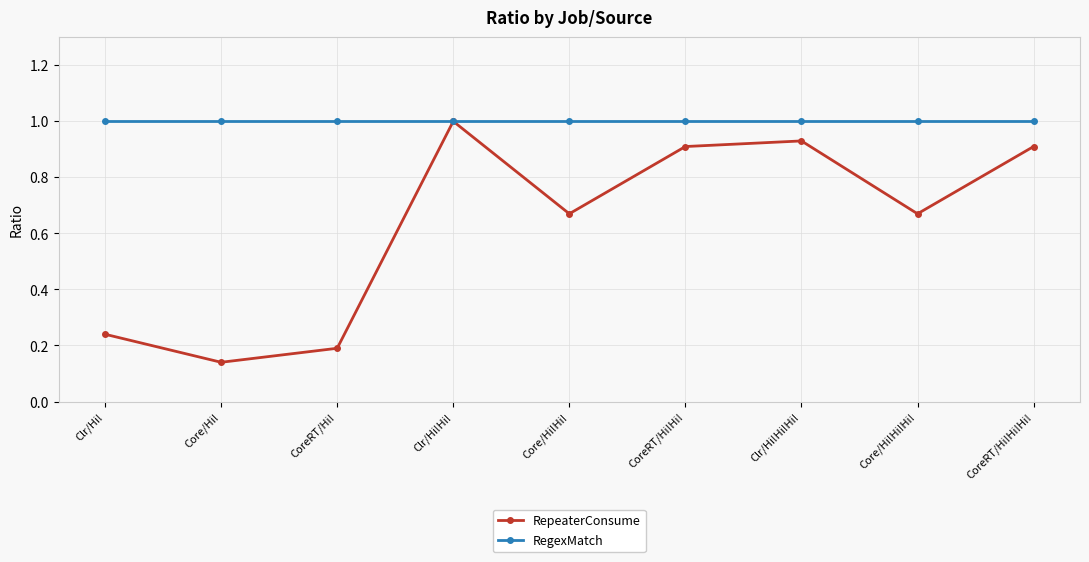

What is the label of the 2nd point from the left?

Core/Hi!